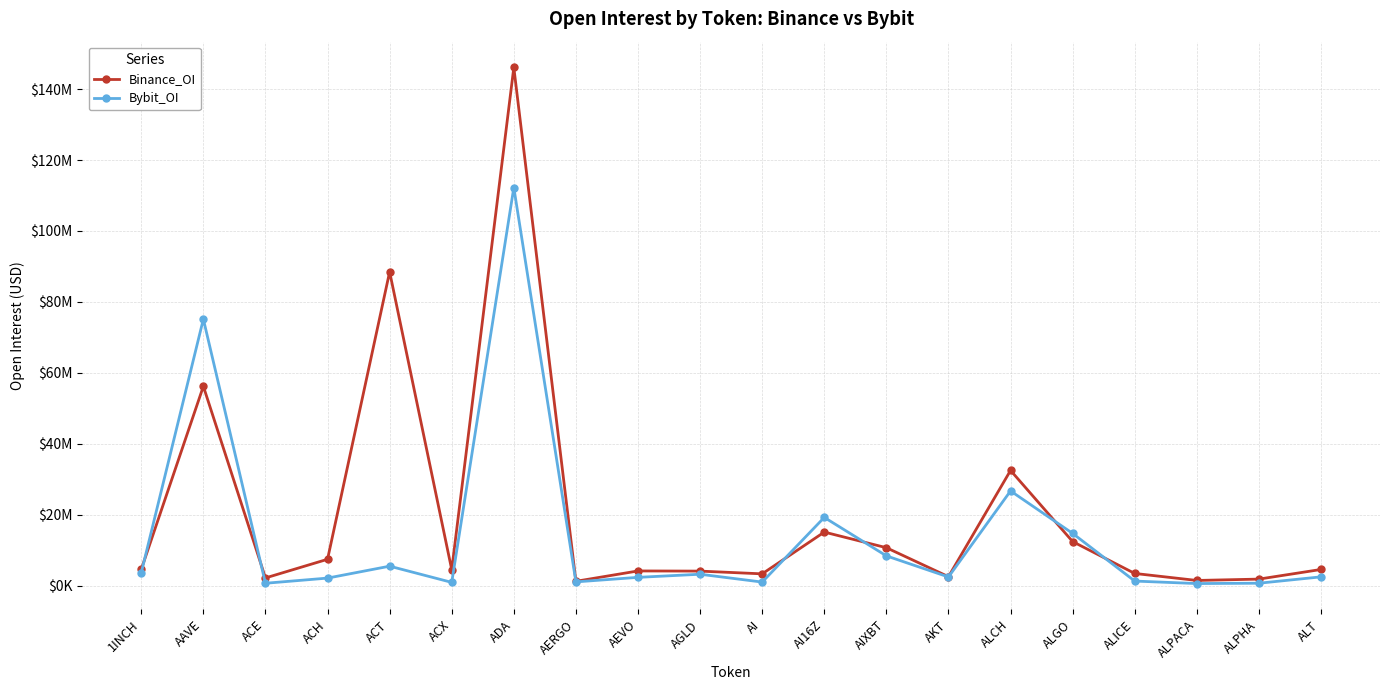

Which category has the highest value across all series?

ADA